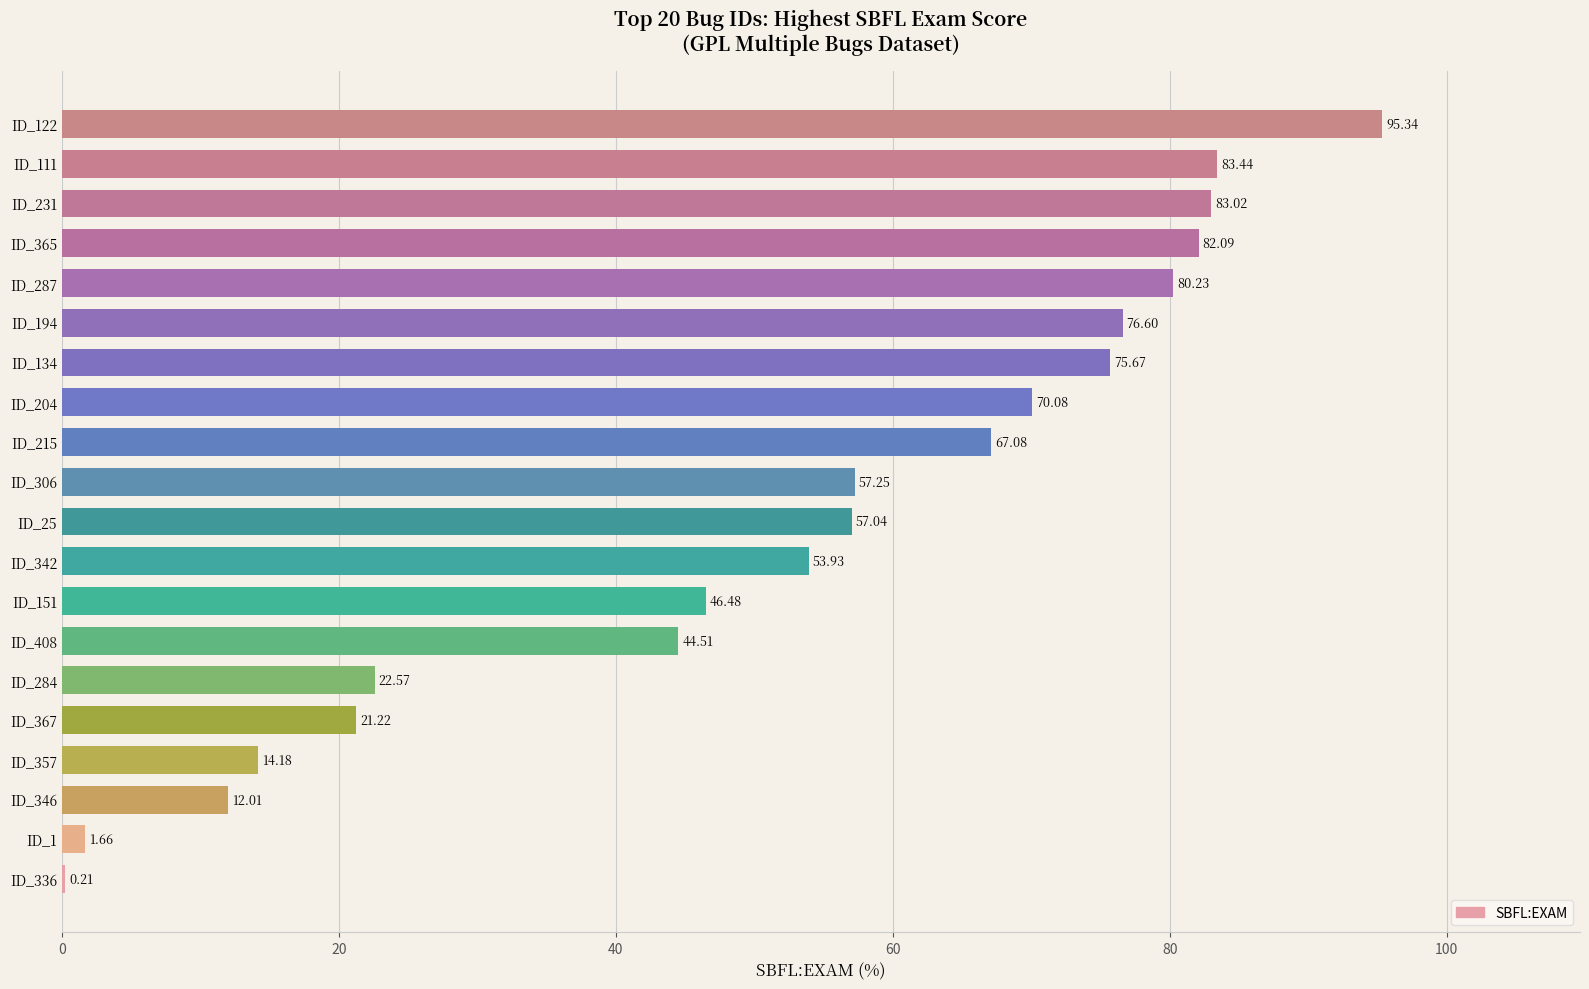

What is the sum of all values?

1044.6